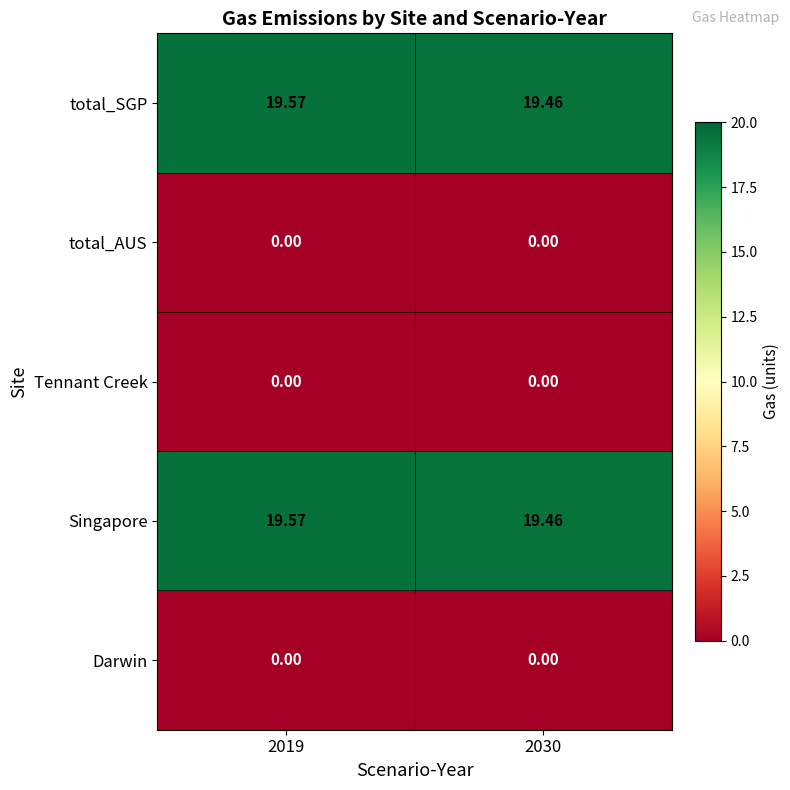

Is the value of Singapore at 2019 greater than the value of Darwin at 2030?

Yes